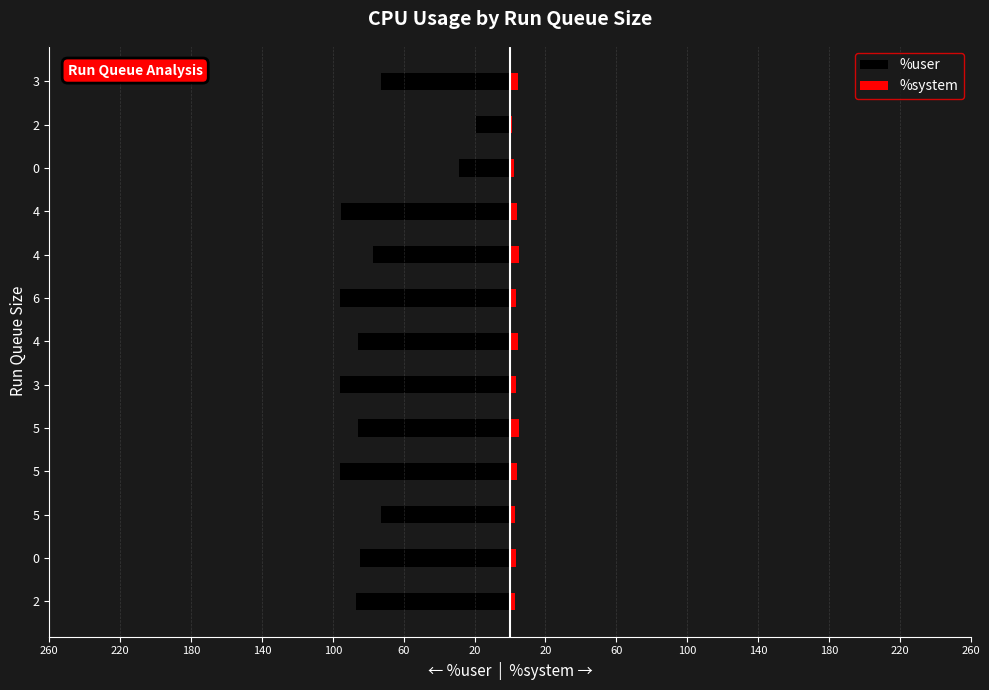

What is the smallest value displayed?

-96.2